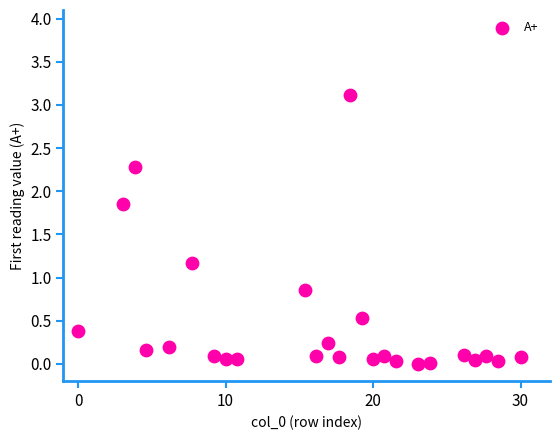

What is the range of X values (max minus min)?

30.0